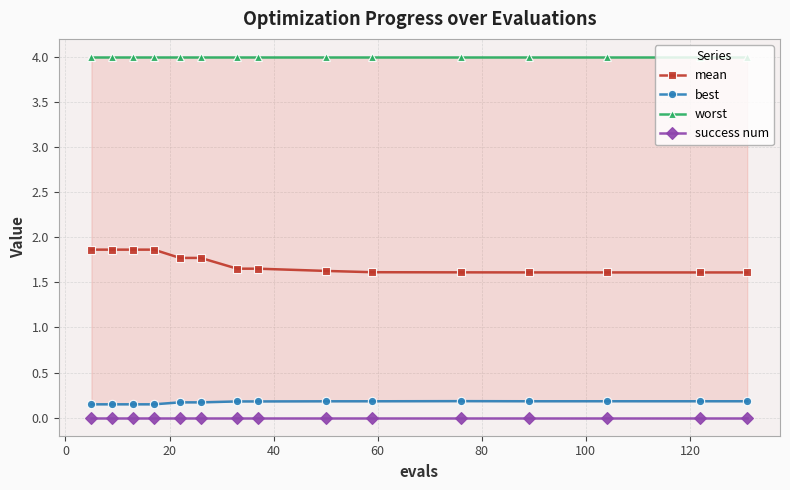

True or false: mean and success num cross at least once.

False